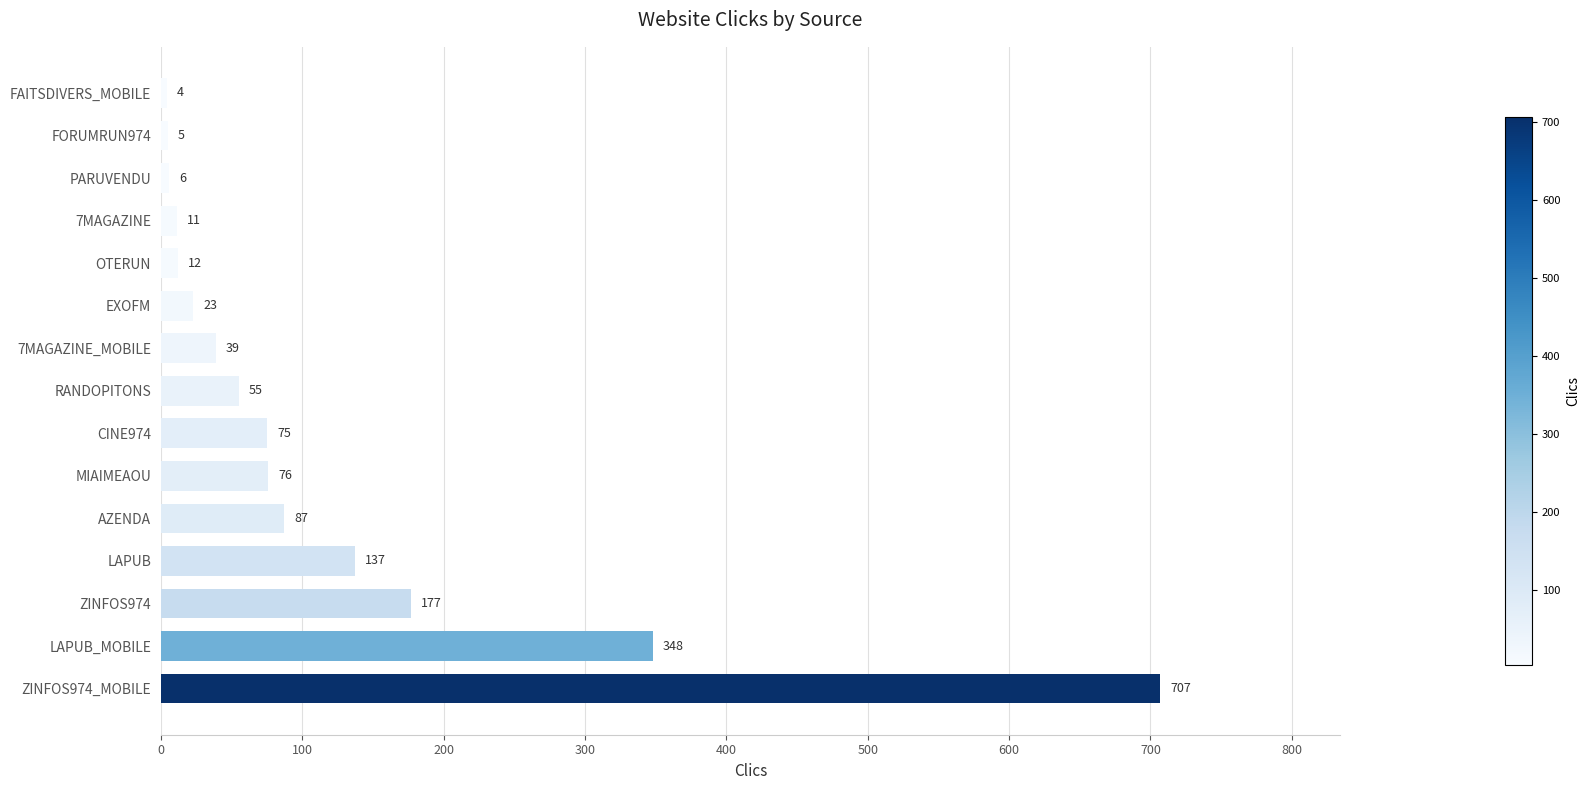

Count the number of data series in this chart.

1